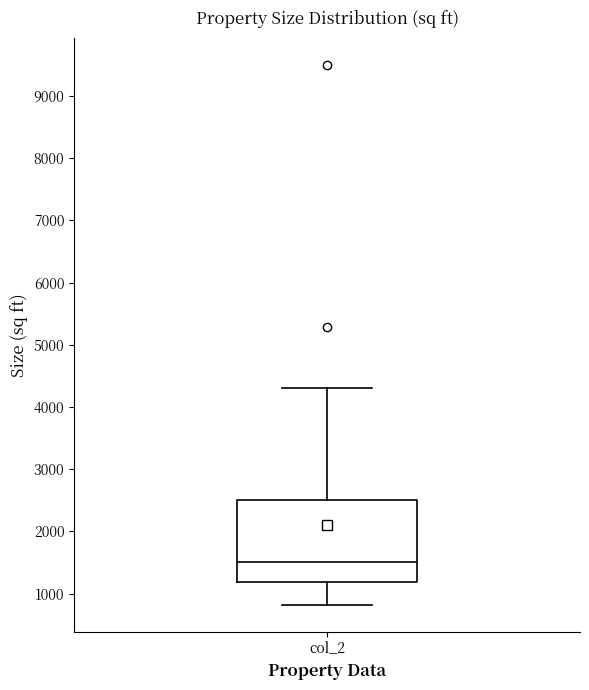

Where is the lower edge of the box for col_2 on the y-axis? The values are not printed on the chart, so give them approximately, as read against the axis.

1200